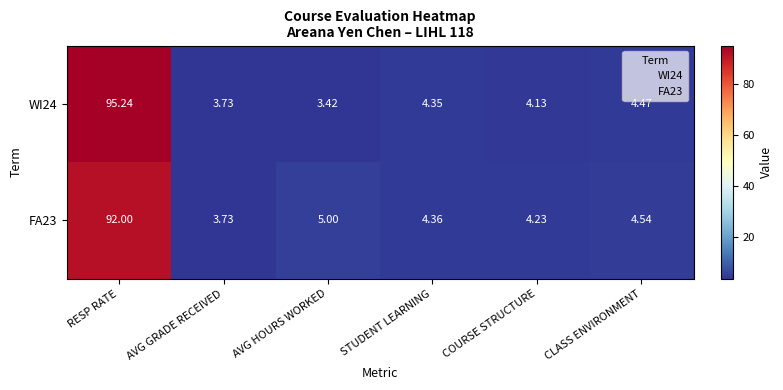

What is the total value across all series at AVG GRADE RECEIVED?

7.5